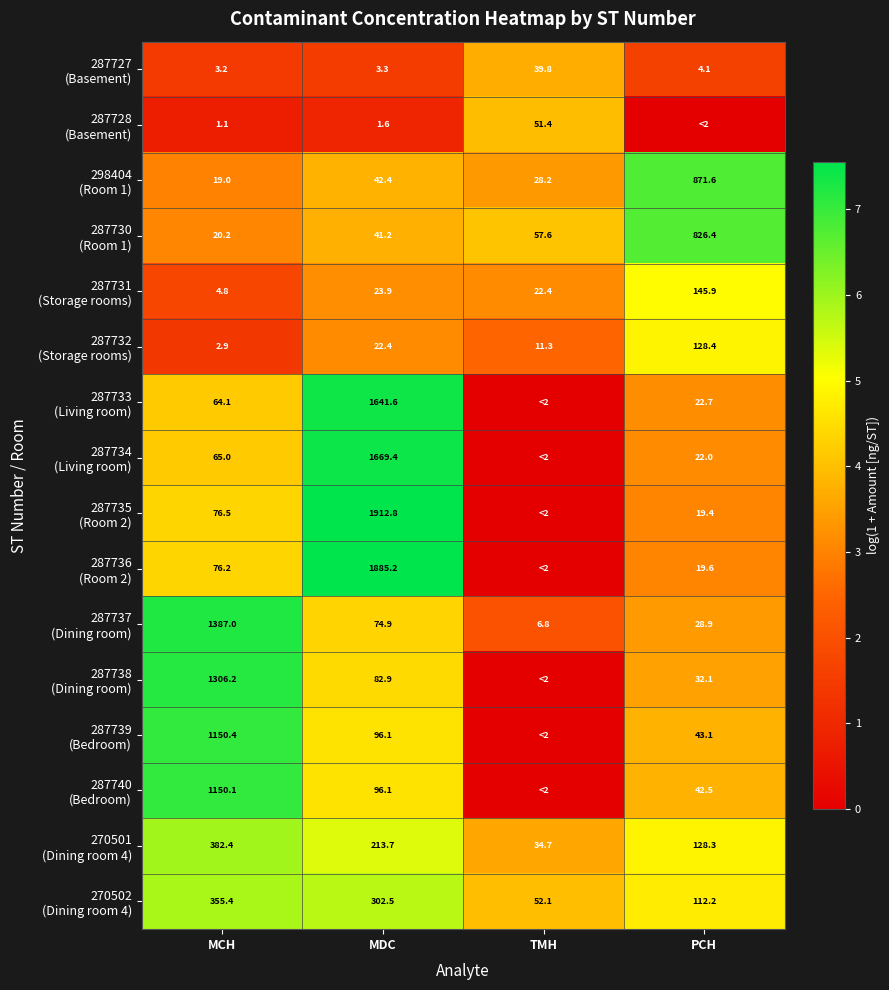

How many distinct data groups are displayed?

16